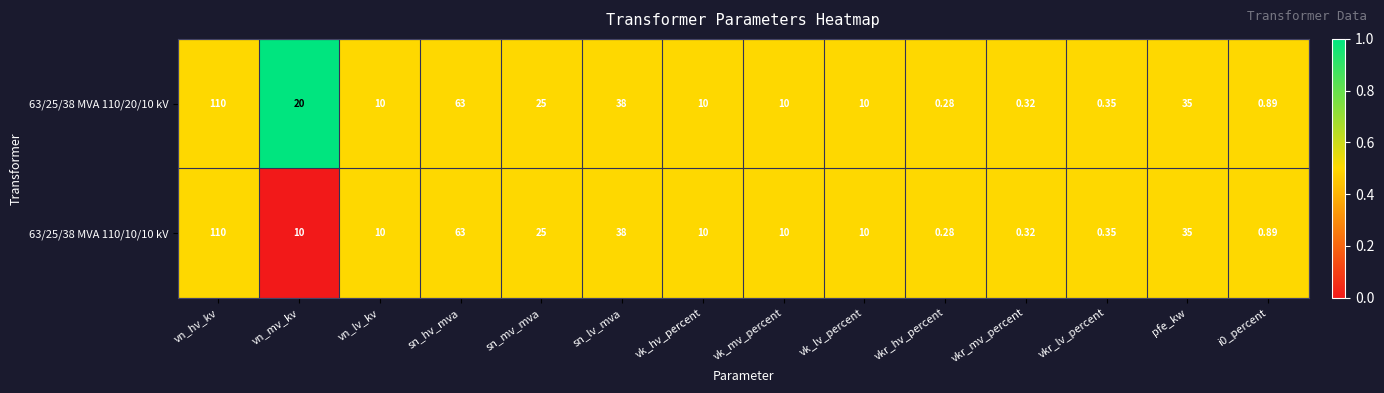

At which label is 63/25/38 MVA 110/20/10 kV closest to 55?

sn_hv_mva